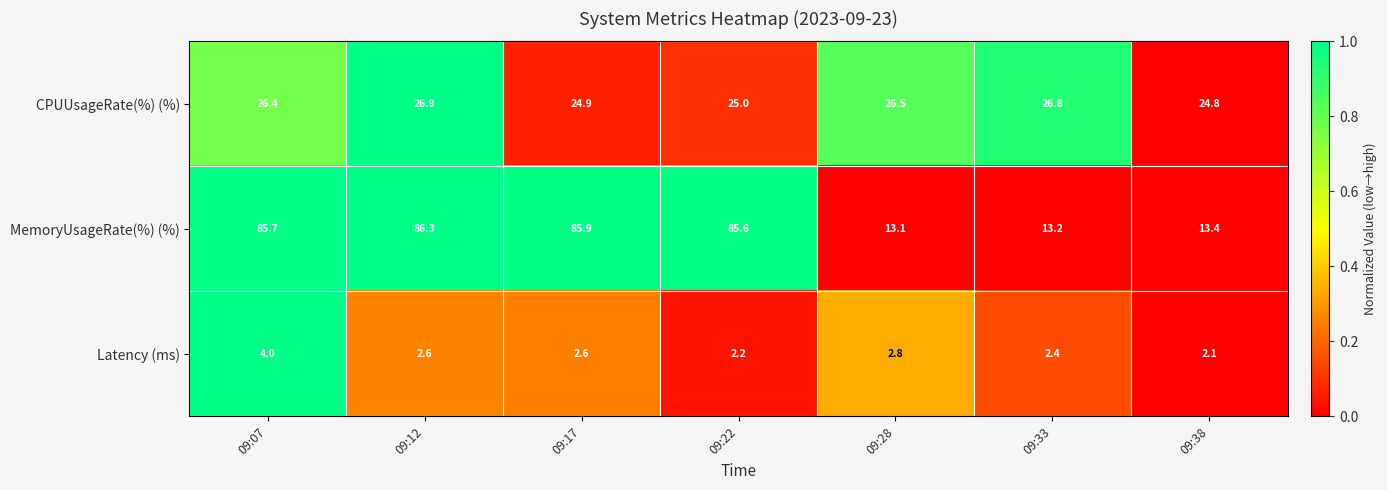

At which label is CPUUsageRate(%) (%) closest to 25?

09:22